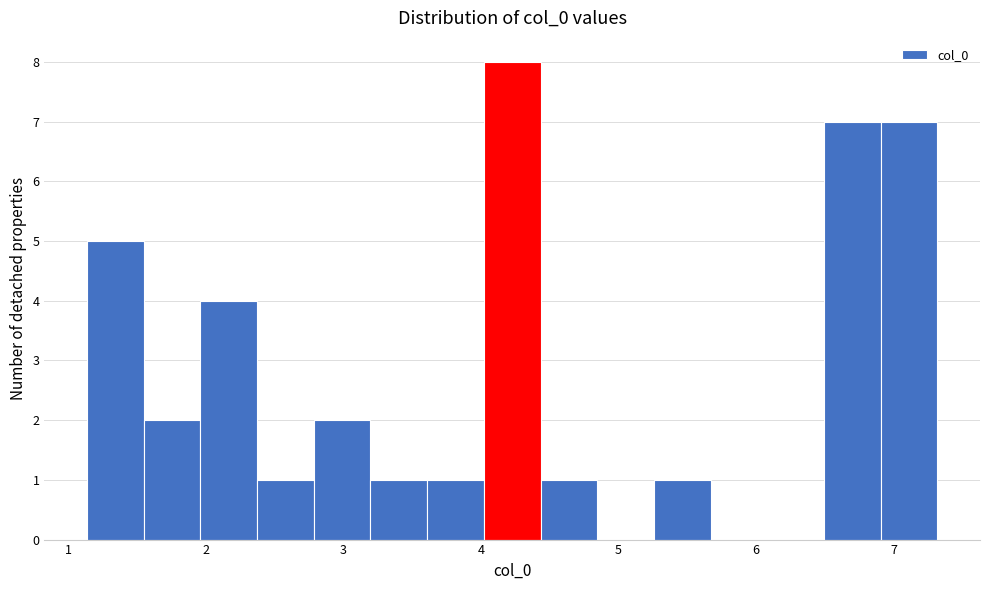

How tall is the bar that spans 2.8 to 3.2 on the x-axis? Neither the bar edges nor the heights are printed on the chart, so give them approximately, as read against the axes.

2